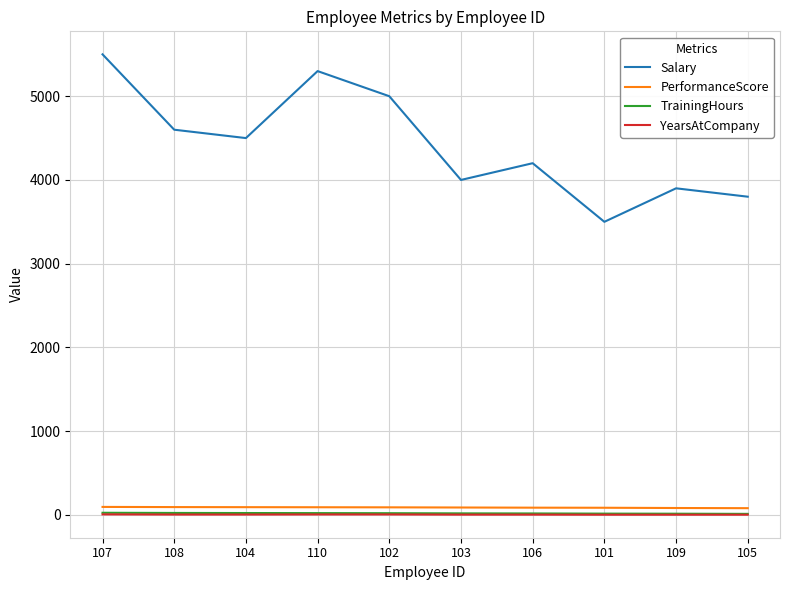

True or false: YearsAtCompany and Salary intersect in this chart.

False